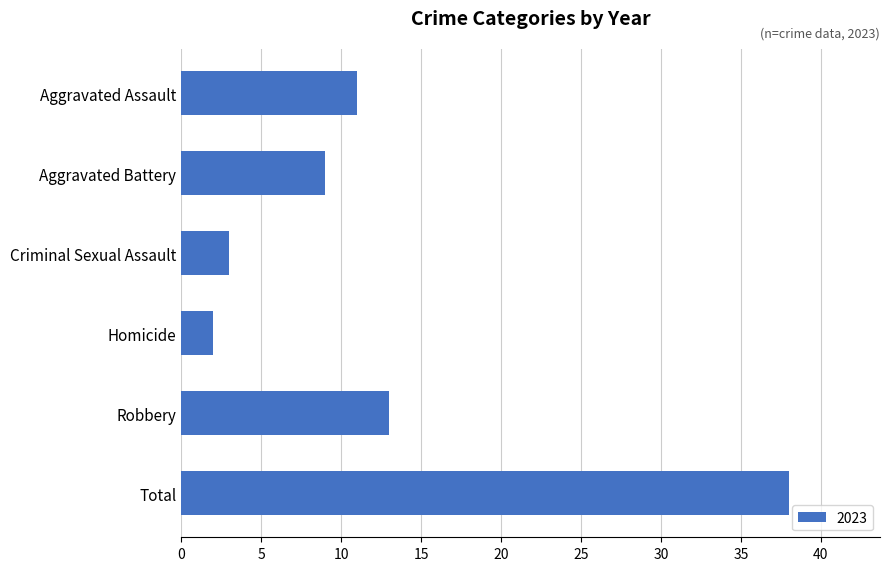

What is the approximate value at Total, to the nearest 5?

40